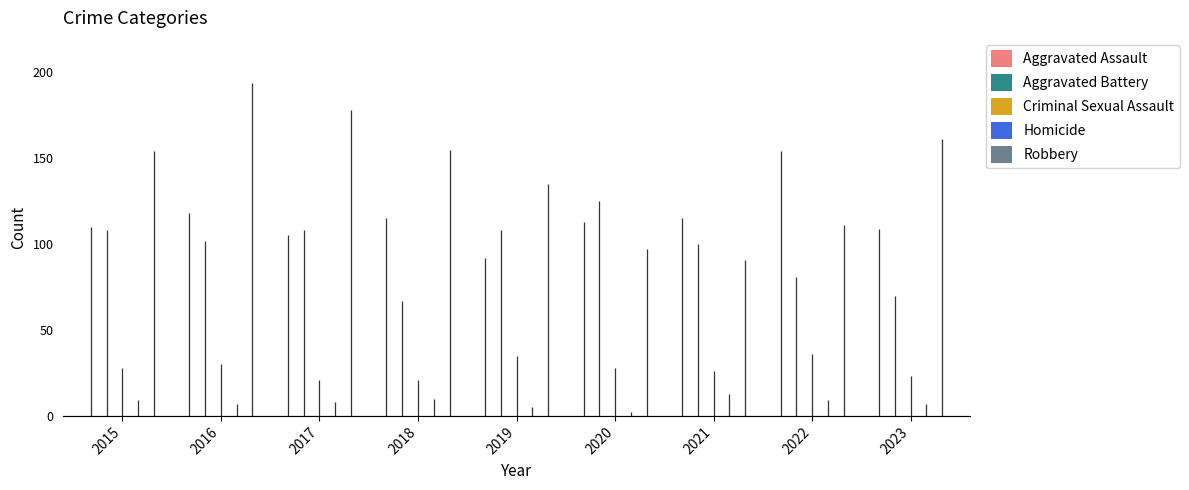

Which series has the largest Y range (max minus min)?

Robbery